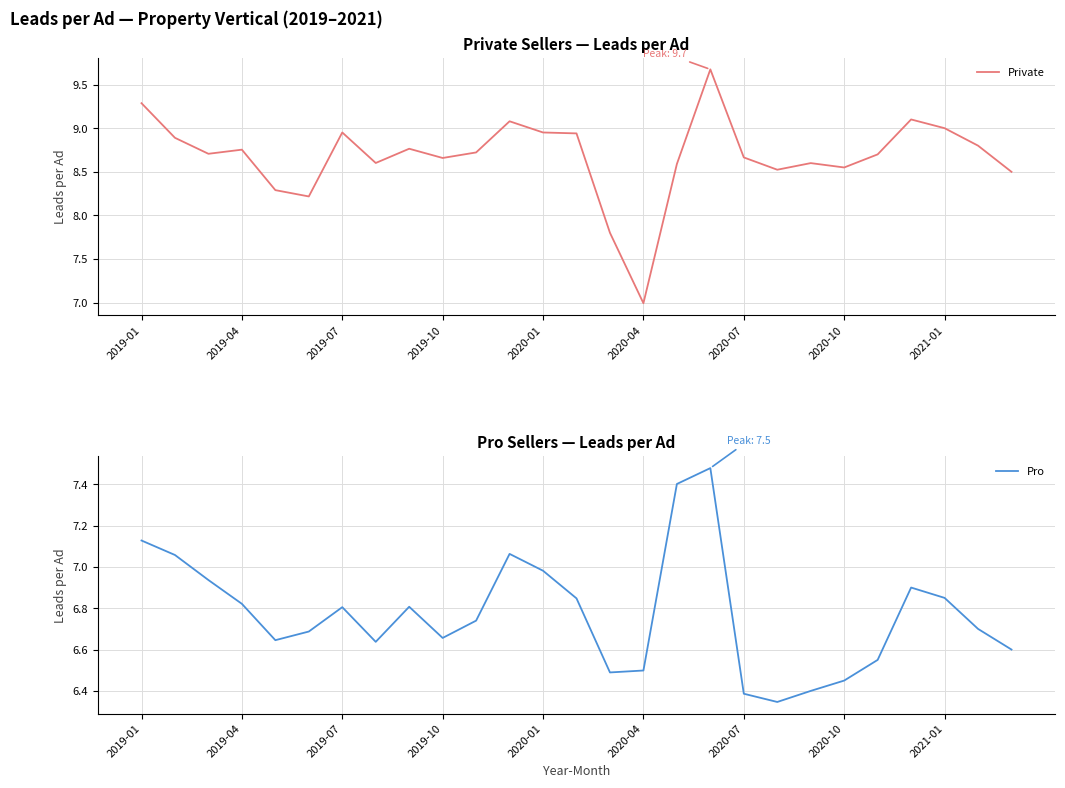

Reading left to right, list all the values displayed in this chart.

Private: 9.3	8.9	8.7	8.8	8.3	8.2	9.0	8.6	8.8	8.7	8.7	9.1	9.0	8.9	7.8	7.0	8.6	9.7	8.7	8.5	8.6	8.6	8.7	9.1	9.0	8.8	8.5
Pro: 7.1	7.1	6.9	6.8	6.6	6.7	6.8	6.6	6.8	6.7	6.7	7.1	7.0	6.8	6.5	6.5	7.4	7.5	6.4	6.3	6.4	6.5	6.5	6.9	6.8	6.7	6.6